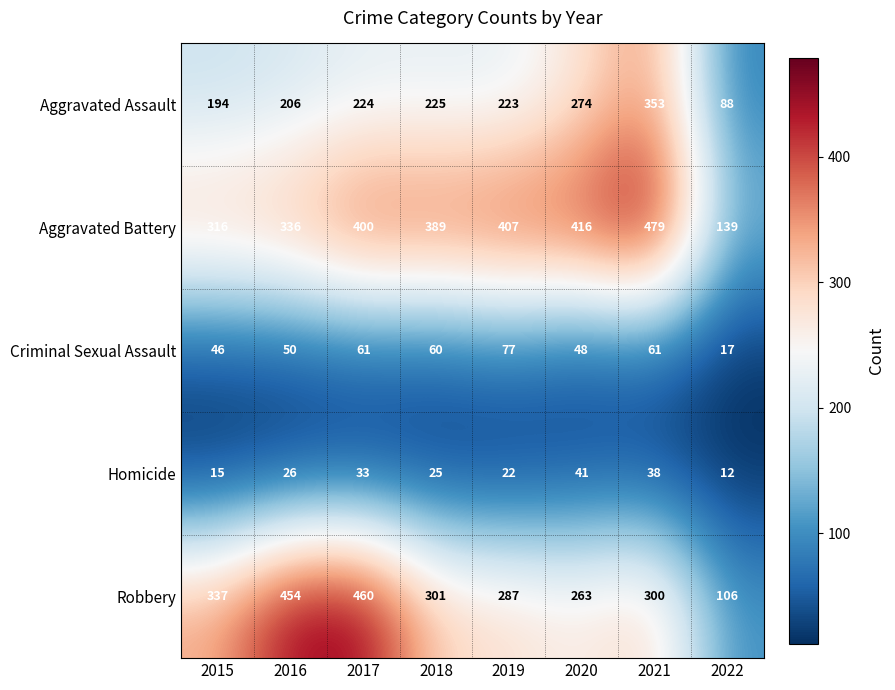

What value does the Criminal Sexual Assault series have at 2019, to the nearest 5?

75